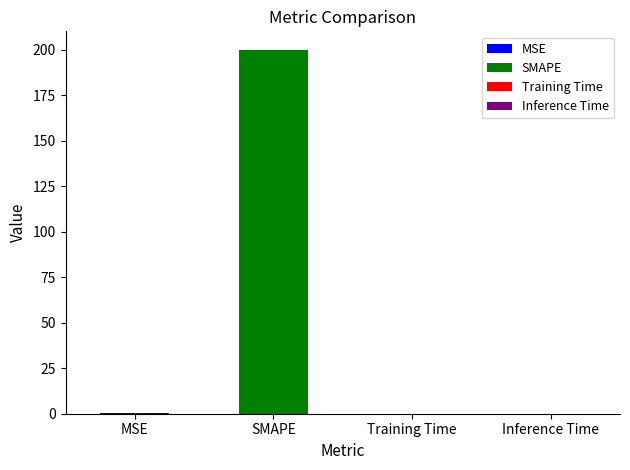

Where is the data nearest to the value 100?

MSE